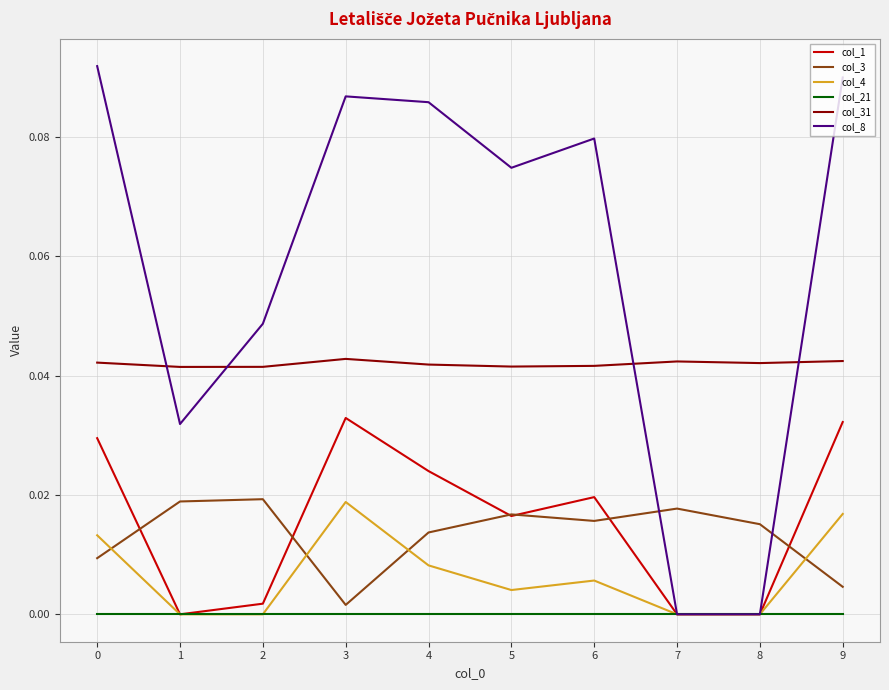

Which series has the largest range (max minus min)?

col_8